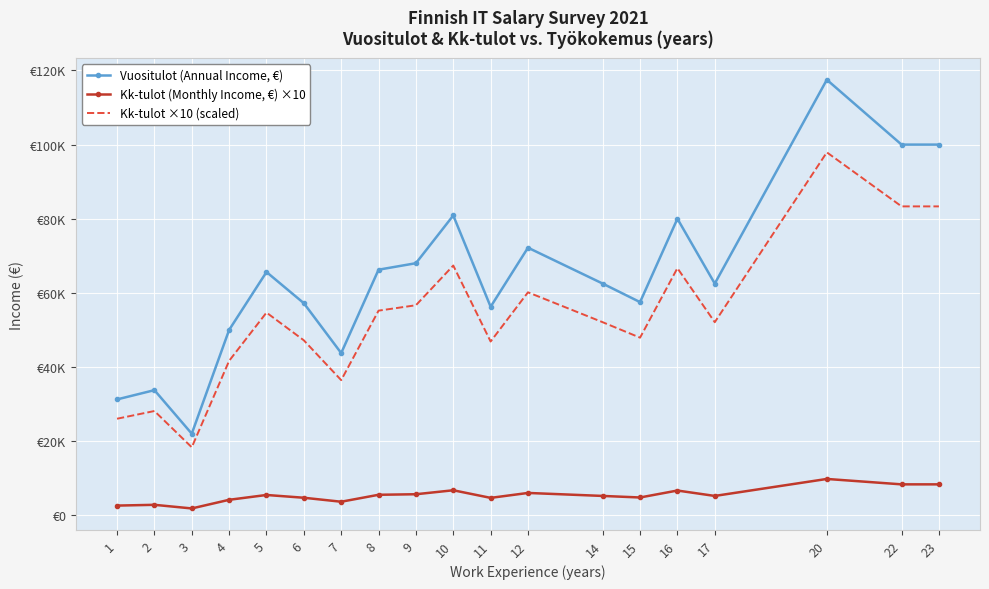

List the series in order of their overall mean, lowest first.

Kk-tulot (Monthly Income, €) ×10, Kk-tulot ×10 (scaled), Vuositulot (Annual Income, €)